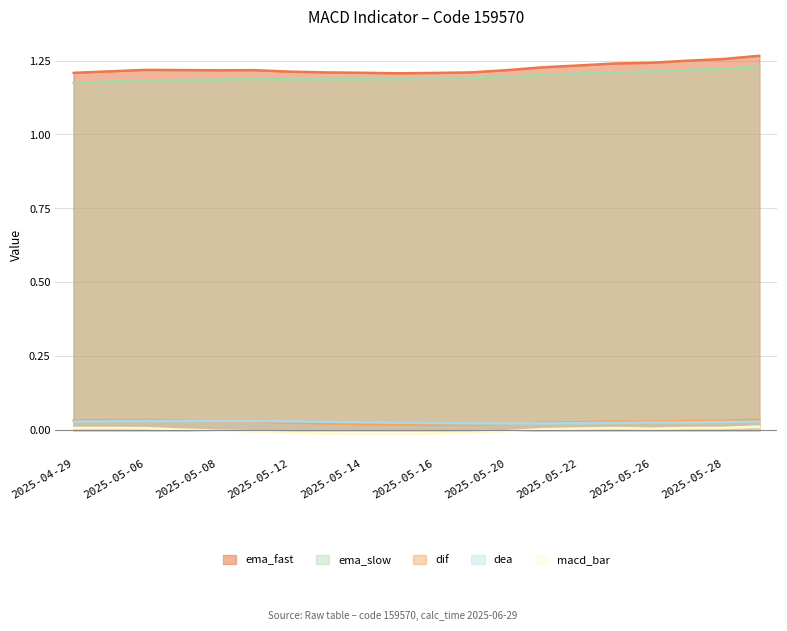

True or false: dea has a value of 0.0 at 2025-05-16.

False